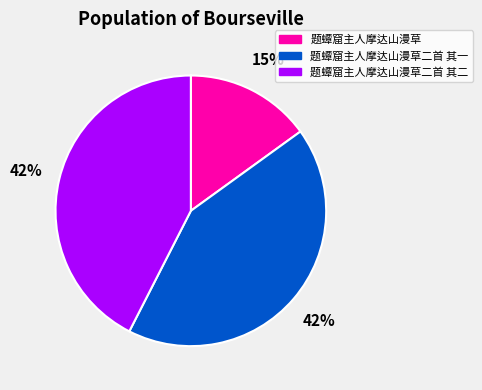

To the nearest percent, what is the difference between the 题蟫窟主人摩达山漫草二首 其一 and 题蟫窟主人摩达山漫草 slice percentages?

27%